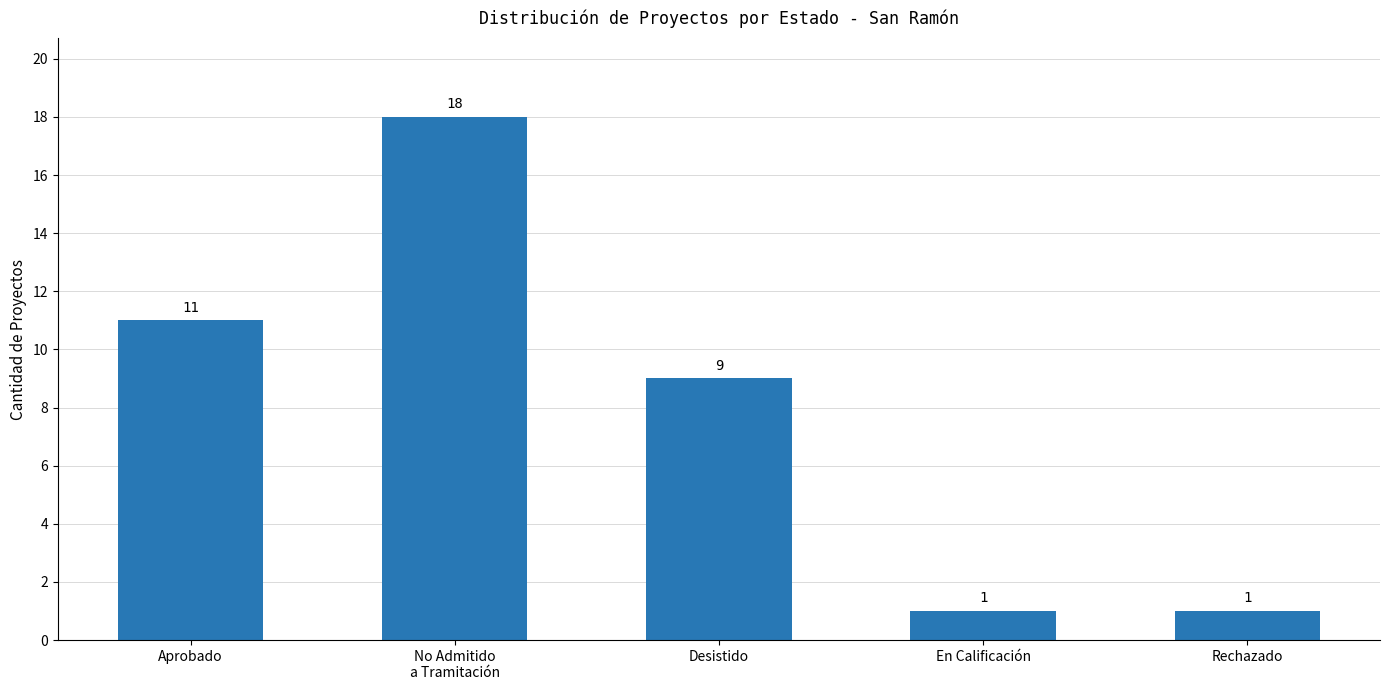

At which label is the value closest to 9?

Desistido